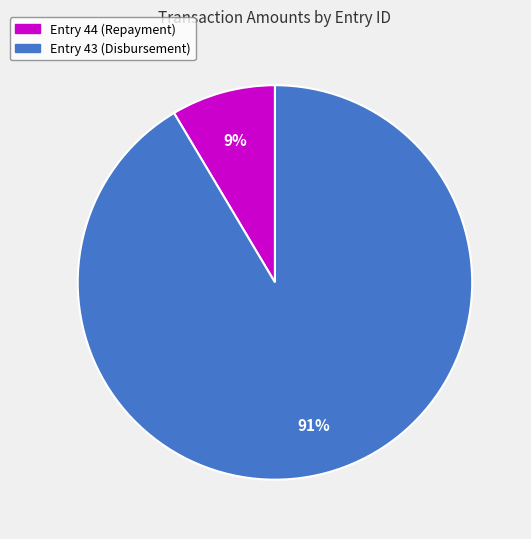

Combined, do Entry 44 (Repayment) and Entry 43 (Disbursement) account for over 50%?

Yes